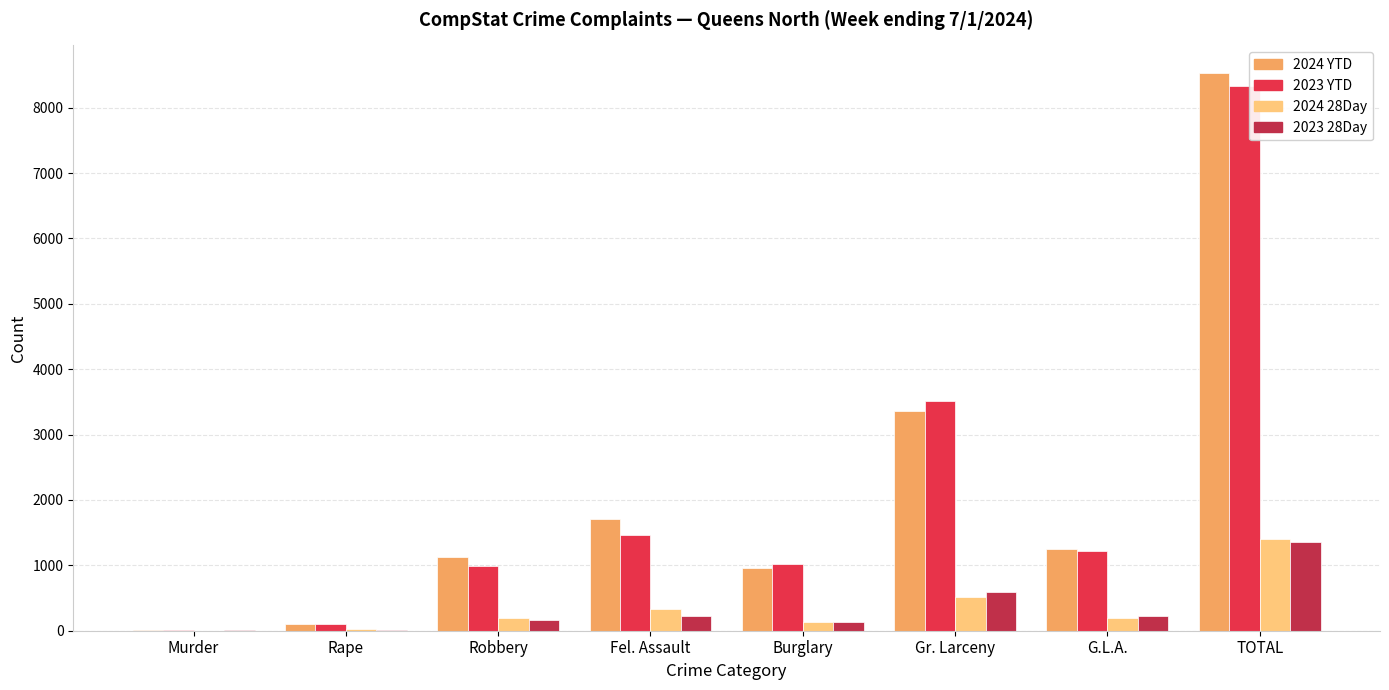

Is the value of 2023 YTD at Murder greater than the value of 2024 28Day at TOTAL?

No